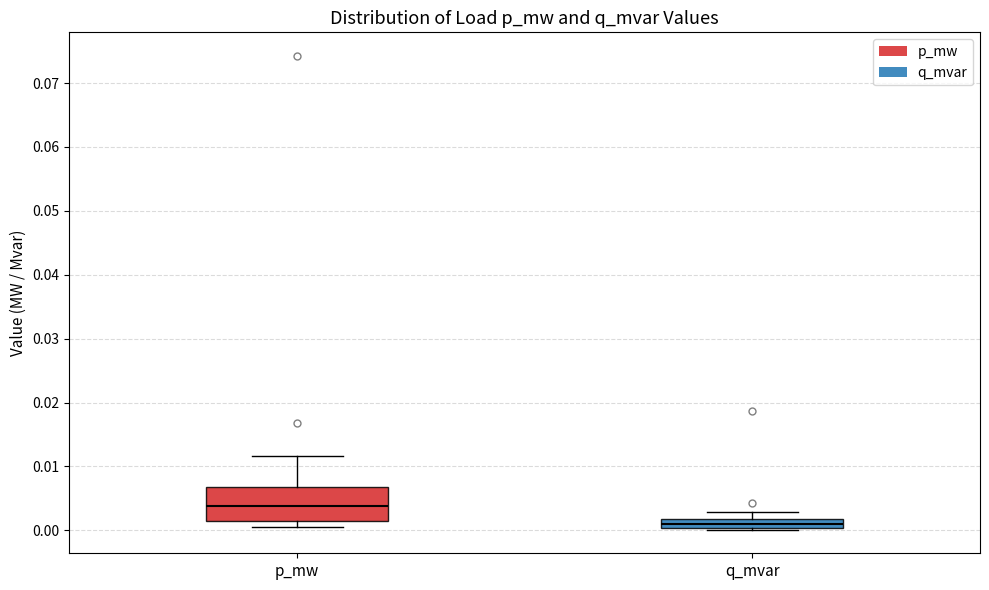

Which box has the lowest median line?

q_mvar